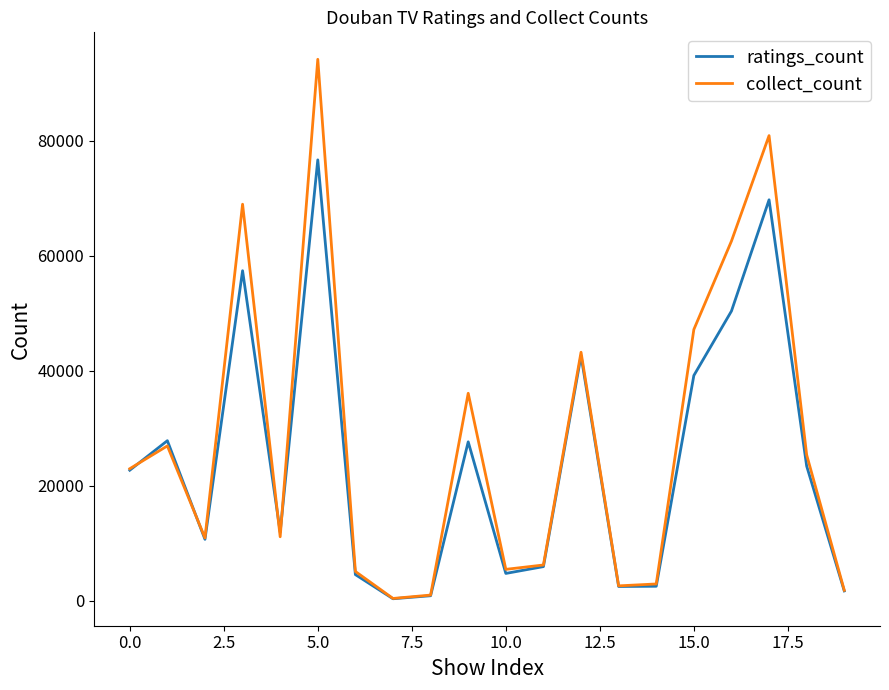

Rank the series by their maximum value, from highest to lowest.

collect_count, ratings_count